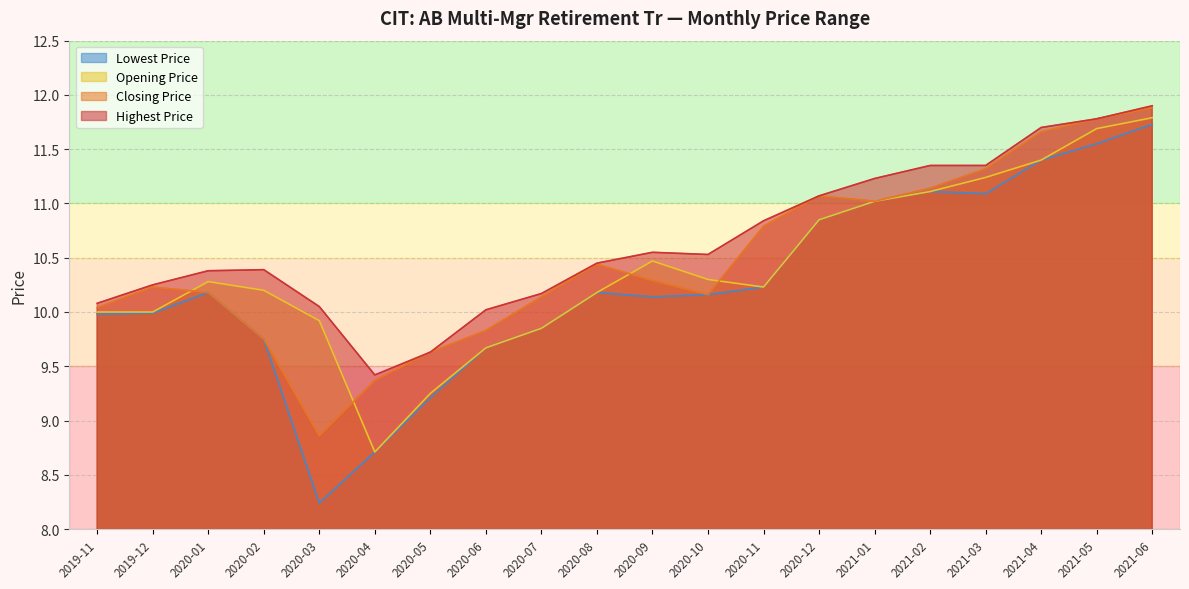

The Highest Price series shows 11.2 at 2021-01. True or false?

True